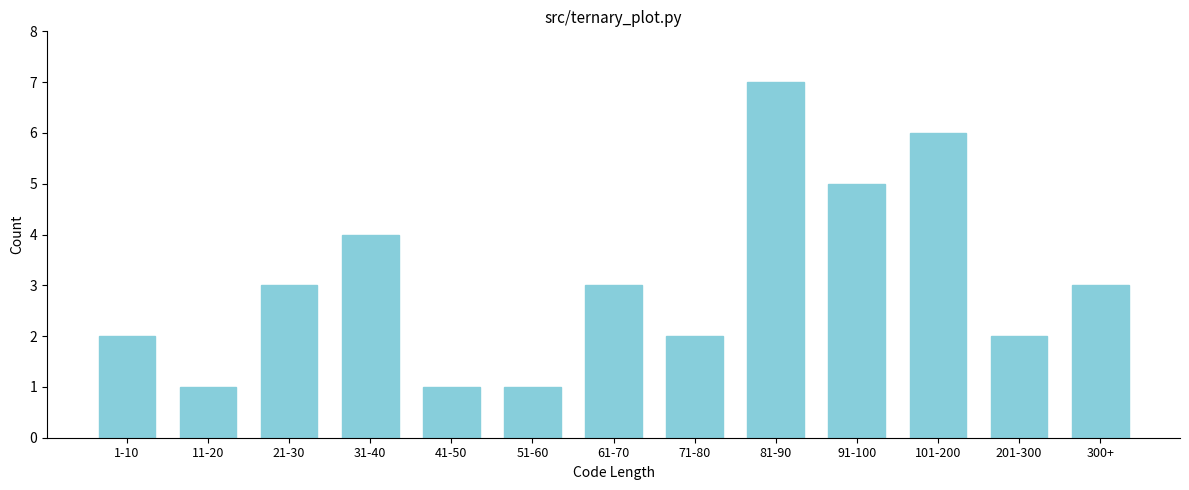

Reading left to right, list all the values displayed in this chart.

1-10=2	11-20=1	21-30=3	31-40=4	41-50=1	51-60=1	61-70=3	71-80=2	81-90=7	91-100=5	101-200=6	201-300=2	300+=3